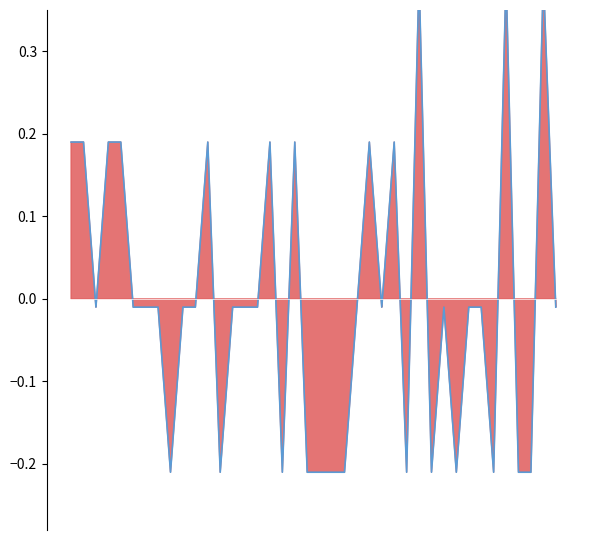

What is the sum of the values at 33 and 0?

0.2